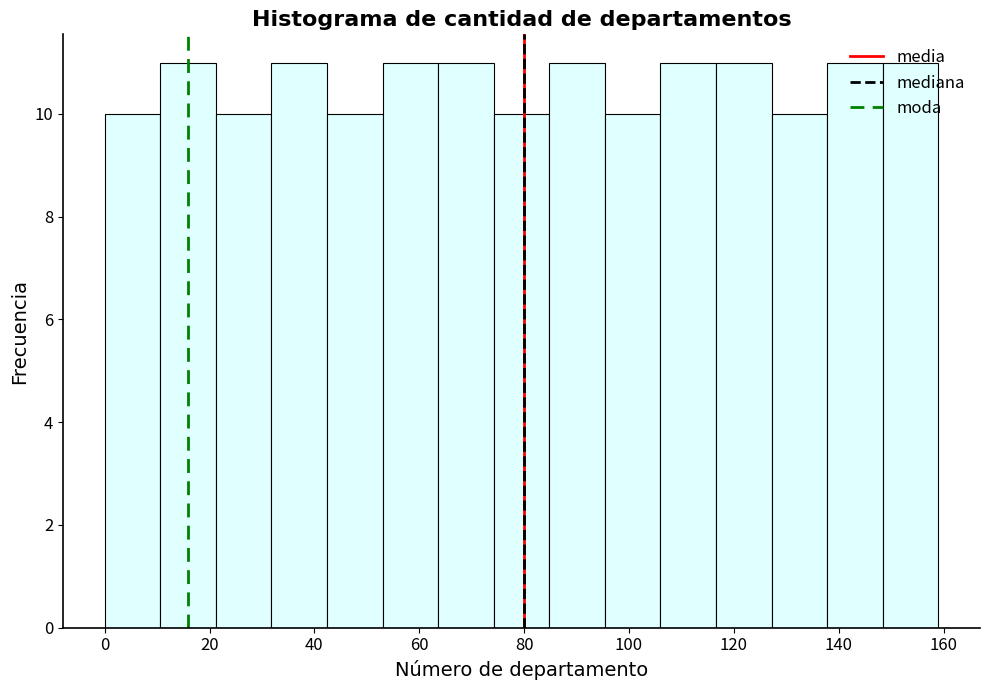

How tall is the bar that spans 74.2 to 84.8 on the x-axis? Neither the bar edges nor the heights are printed on the chart, so give them approximately, as read against the axes.

10